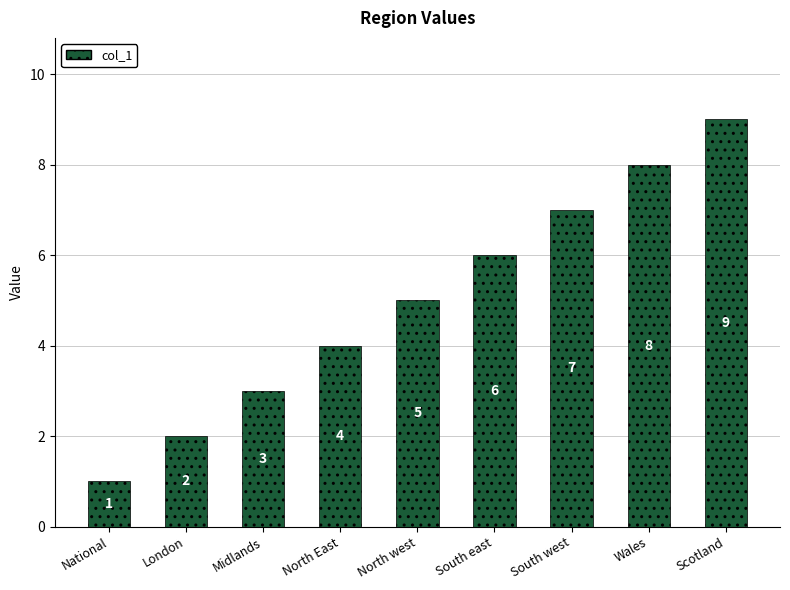

At which category does the chart reach its minimum across all series?

National